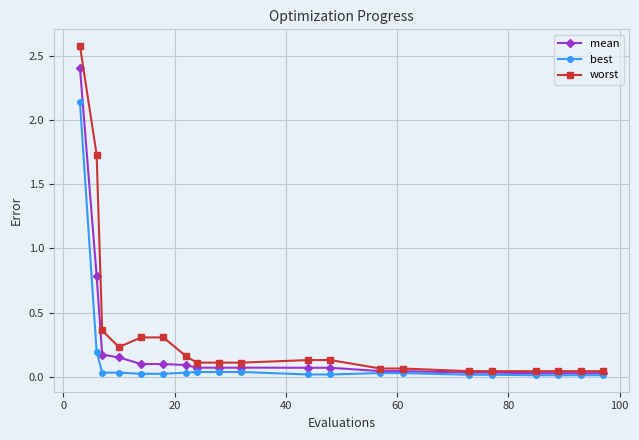

What are all the series names shown in the legend?

mean, best, worst